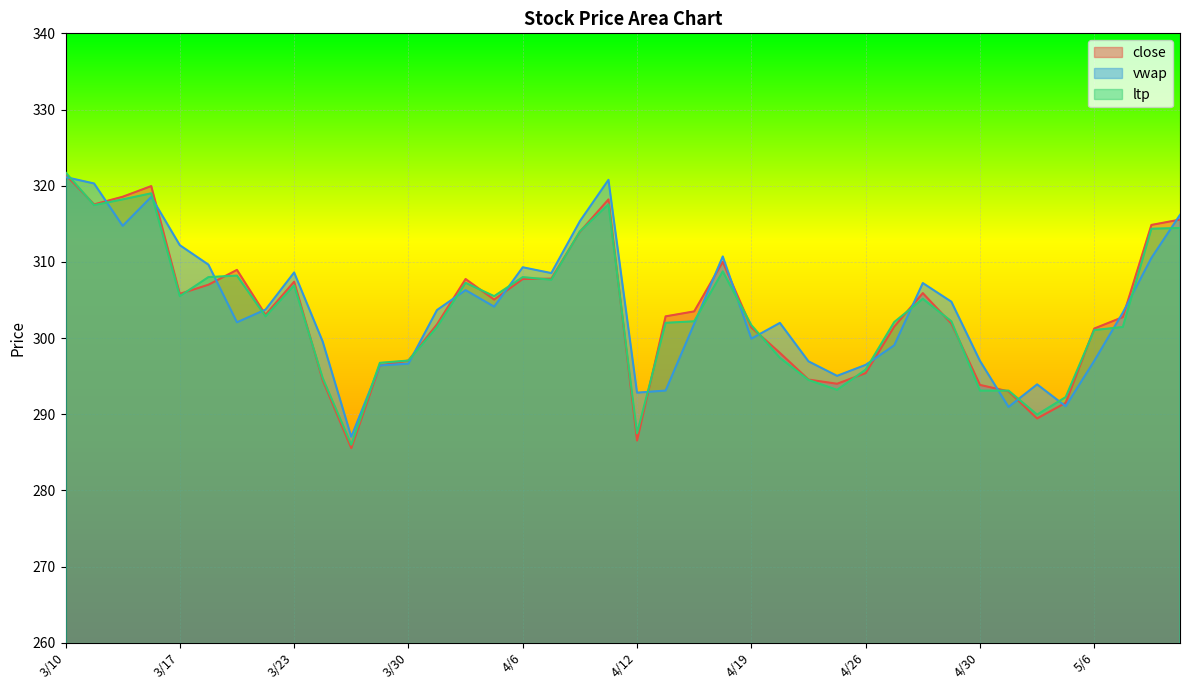

How many intersections are there between close and ltp?

18